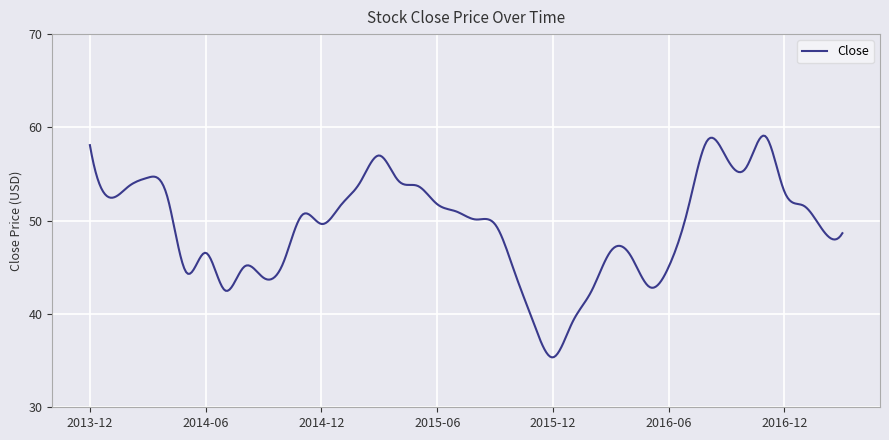

What is the maximum value shown in the chart?

59.1